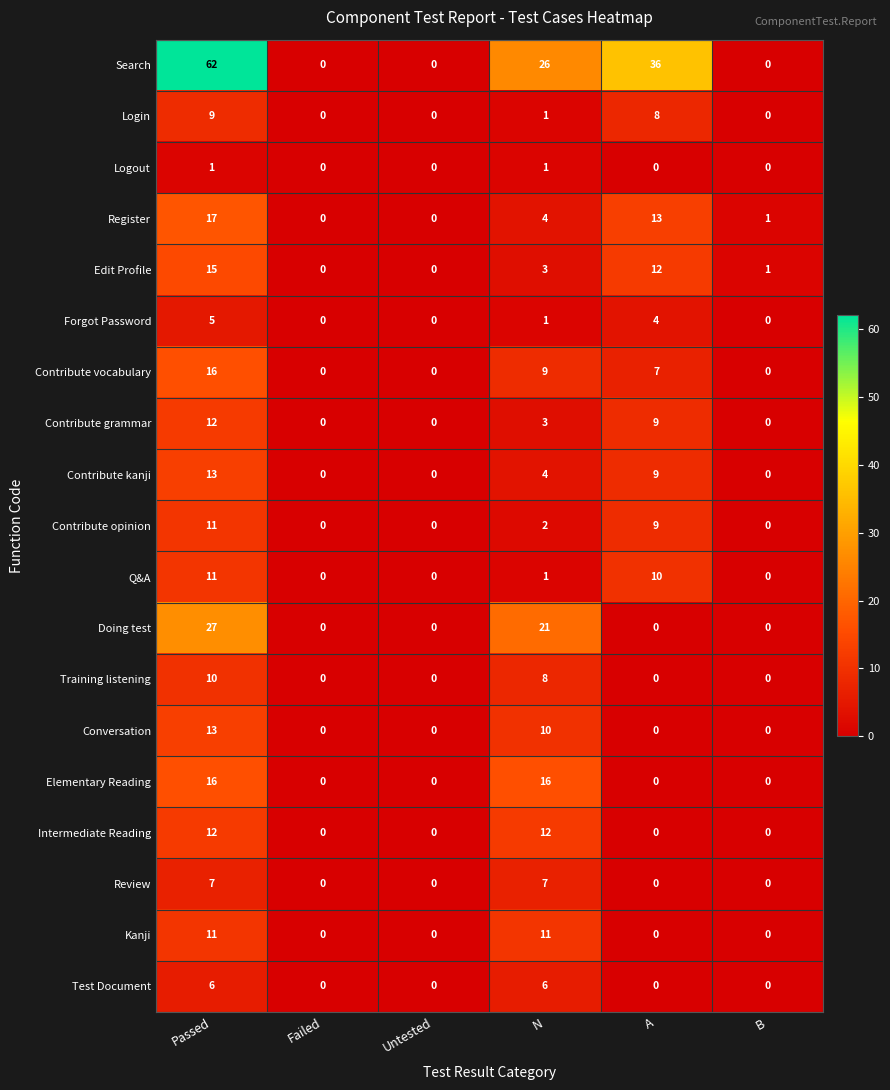

Which series has the largest range (max minus min)?

Search